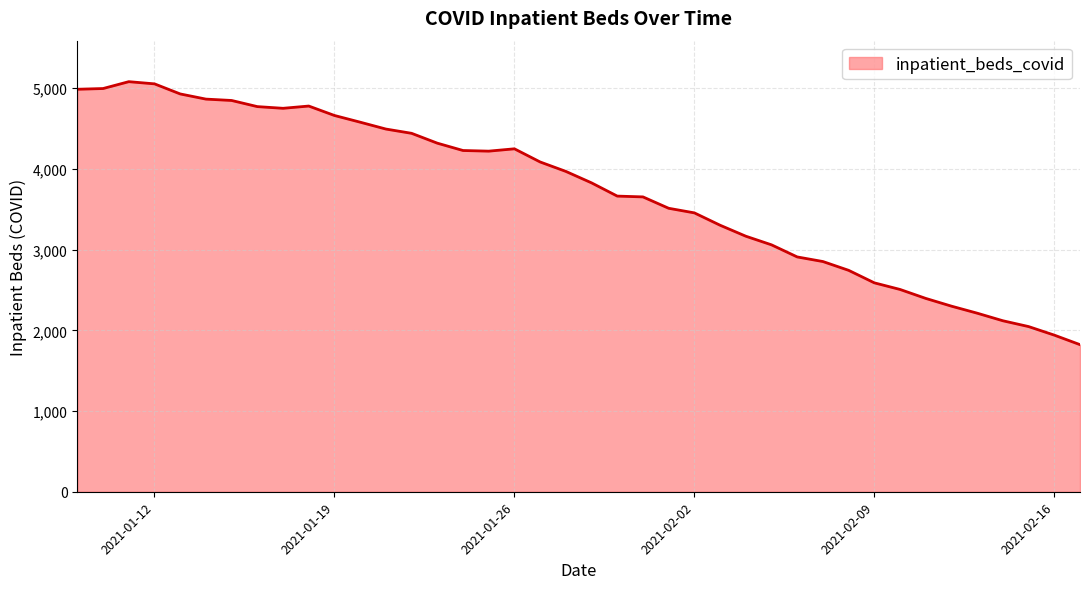

What is the difference between the maximum and minimum values?

3259